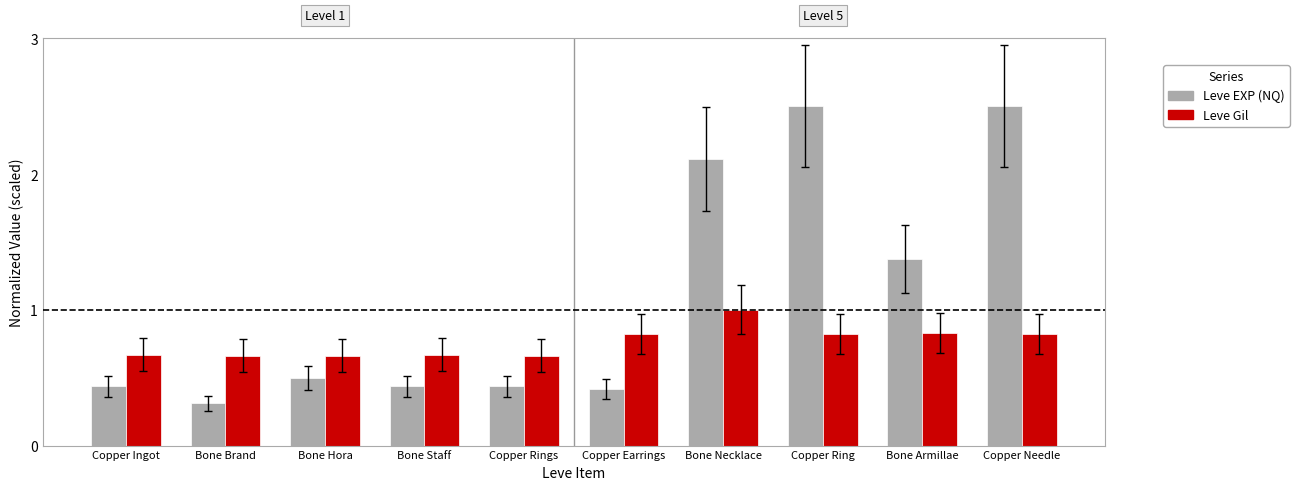

True or false: Leve Gil has a value of 0.8 at Copper Earrings.

True